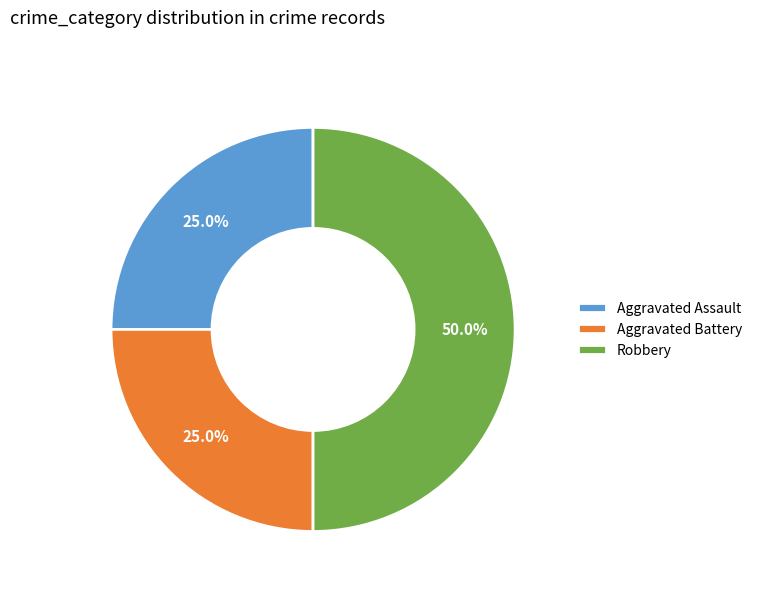

To the nearest percent, what is the average slice percentage?

33%